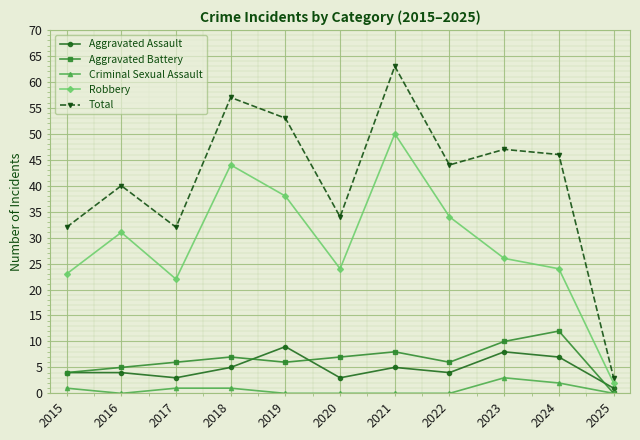

The Criminal Sexual Assault series shows 0 at 2021. True or false?

True